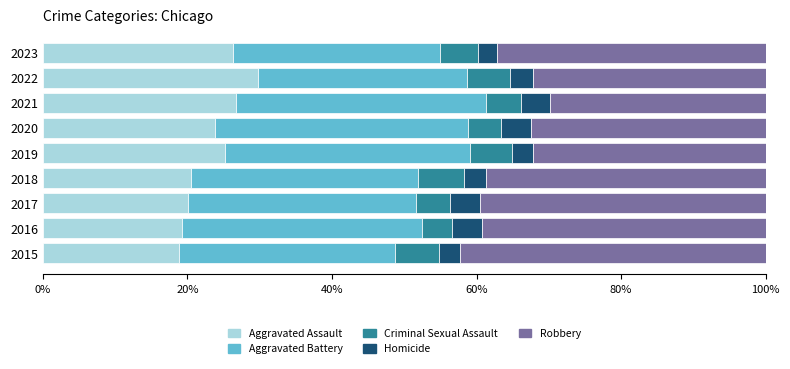

The value of Aggravated Assault at 2021 is 43.3. True or false?

False